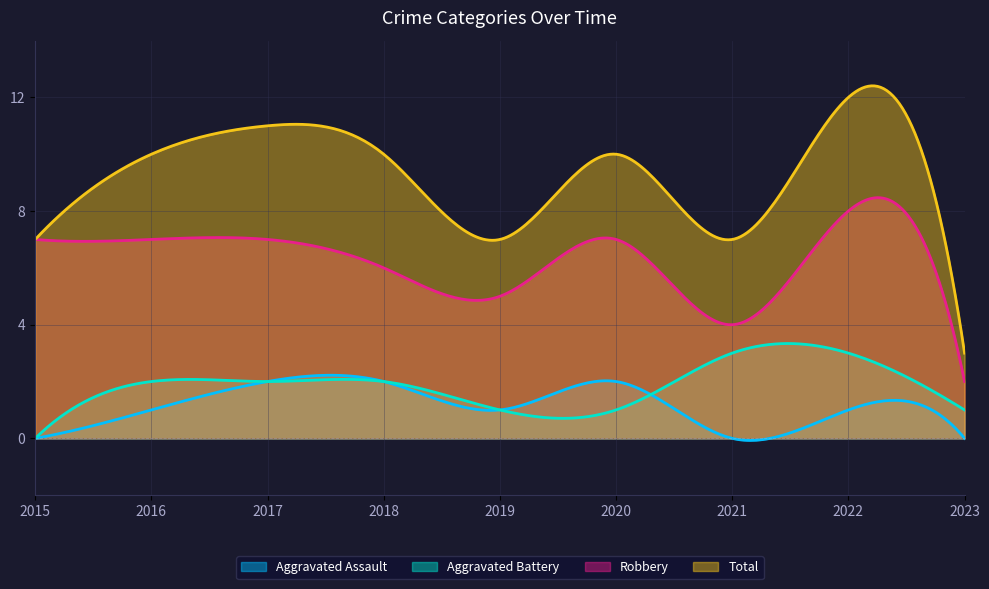

Where does the Aggravated Assault series first go above 1?

2017